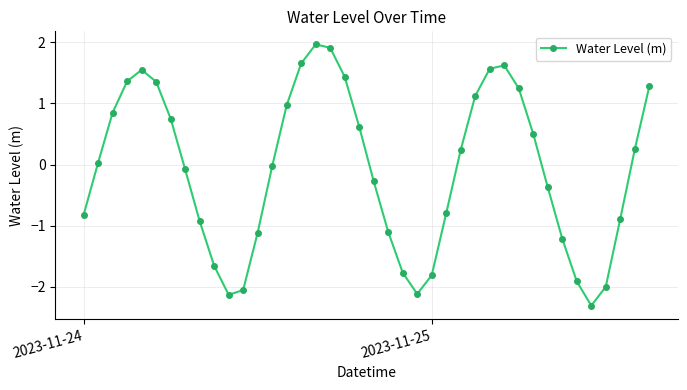

How many interior local peaks (higher than both neighbors) does the data have?

3